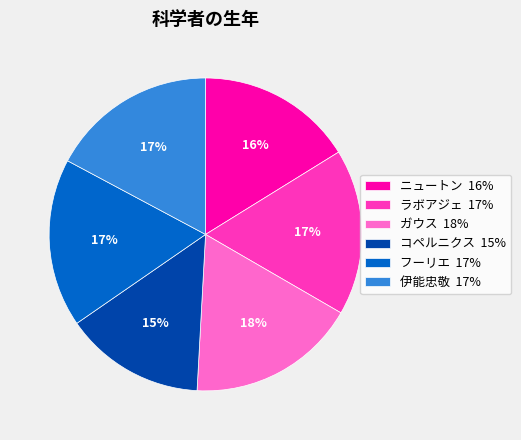

Count the number of slices in the pie.

6